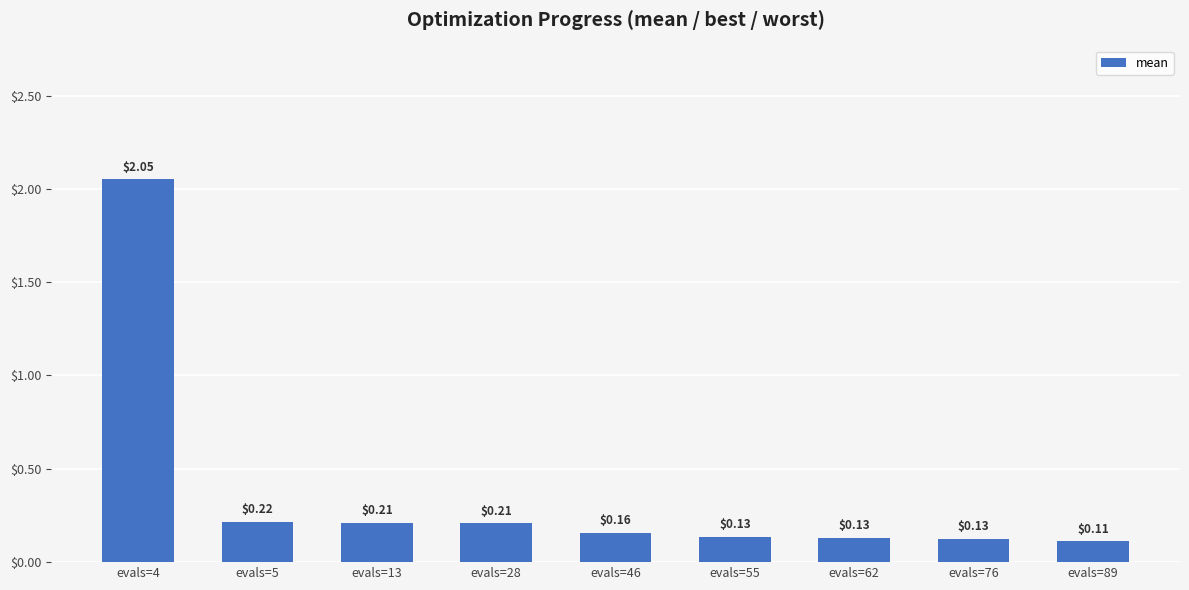

What is the change in value from evals=4 to evals=55?

-1.9